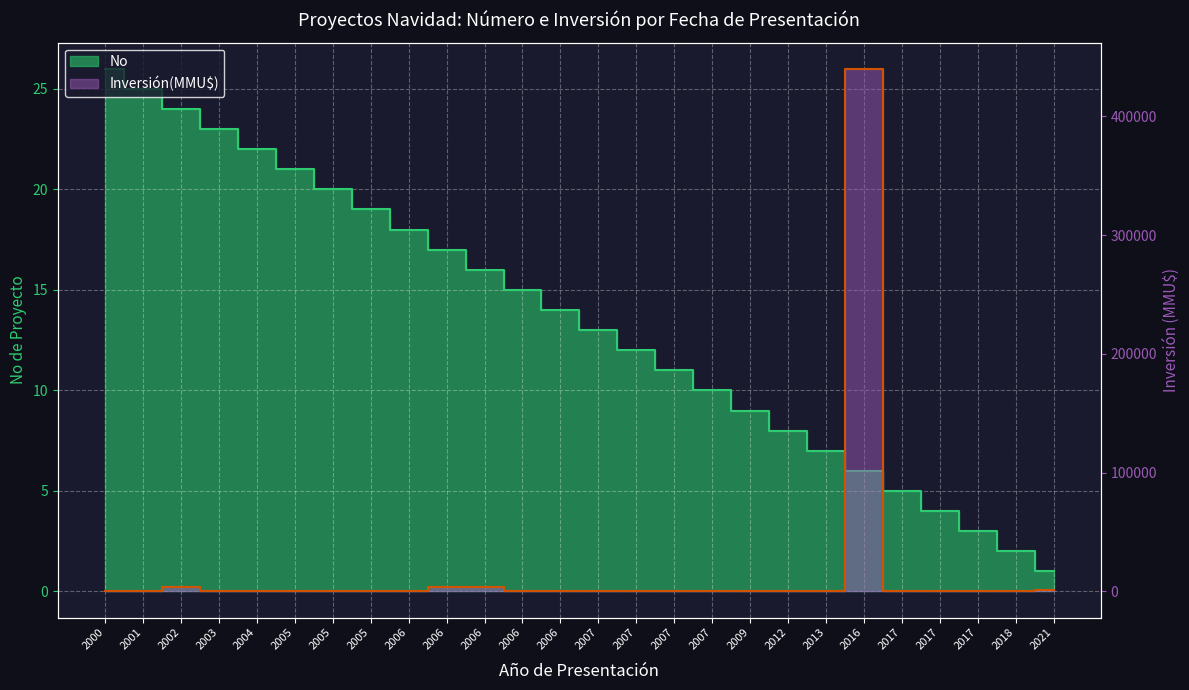

How many lines are shown in the chart?

2